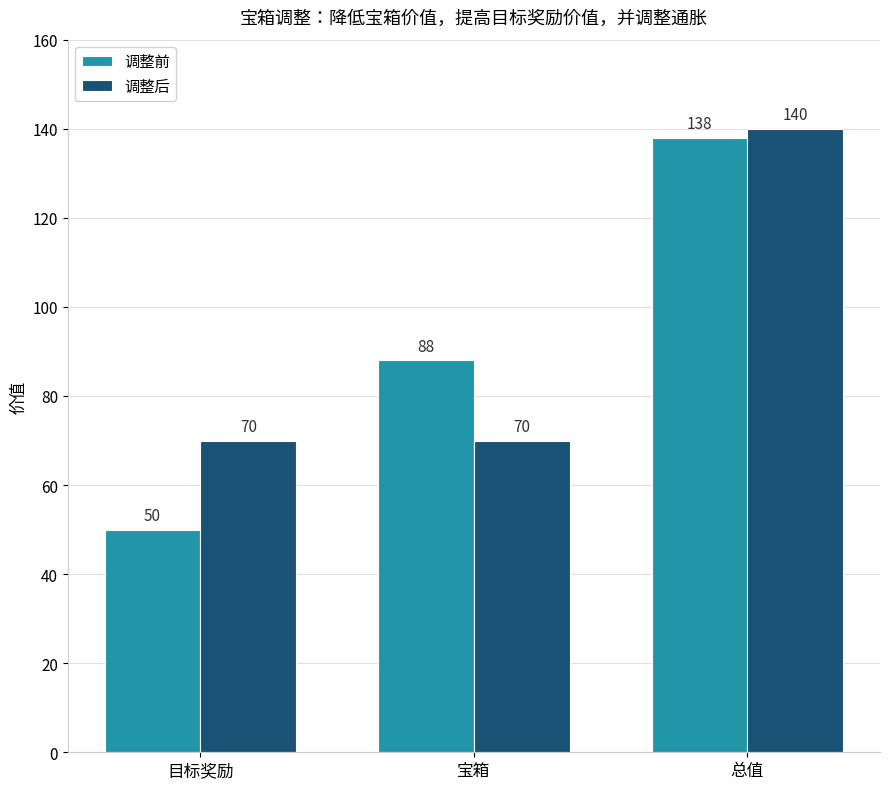

What are all the series names shown in the legend?

调整前, 调整后